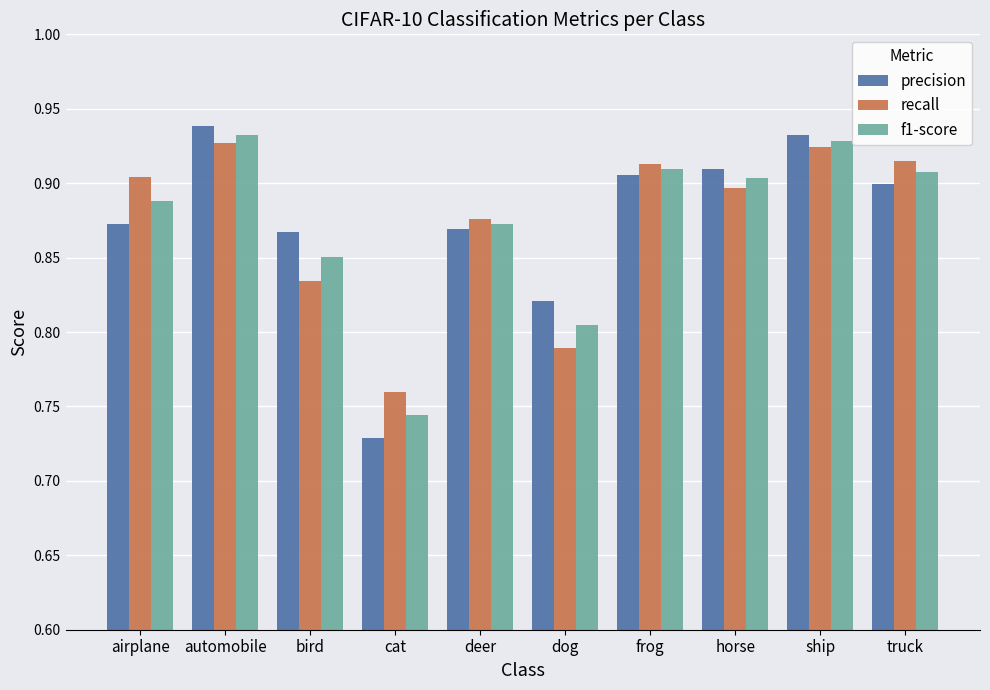

Is it true that f1-score equals 1.0 at cat?

False